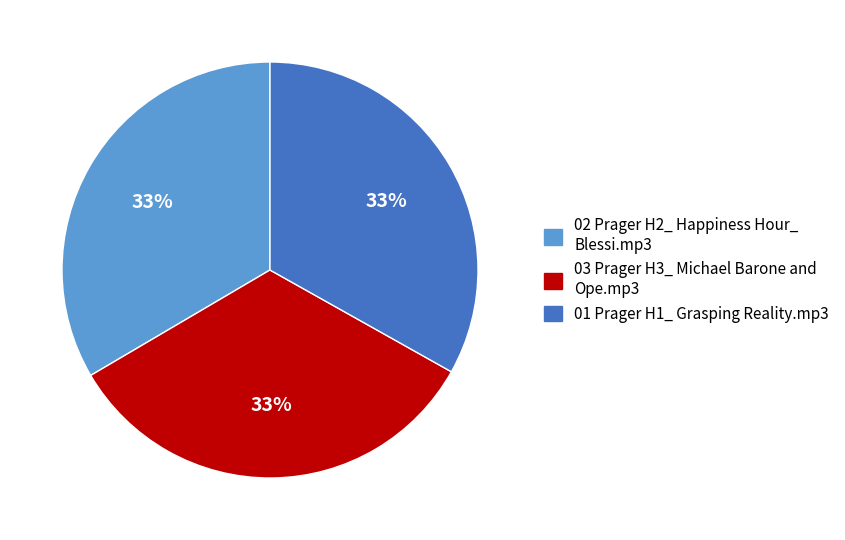

True or false: 01 Prager H1_ Grasping Reality.mp3 accounts for 21% of the total.

False